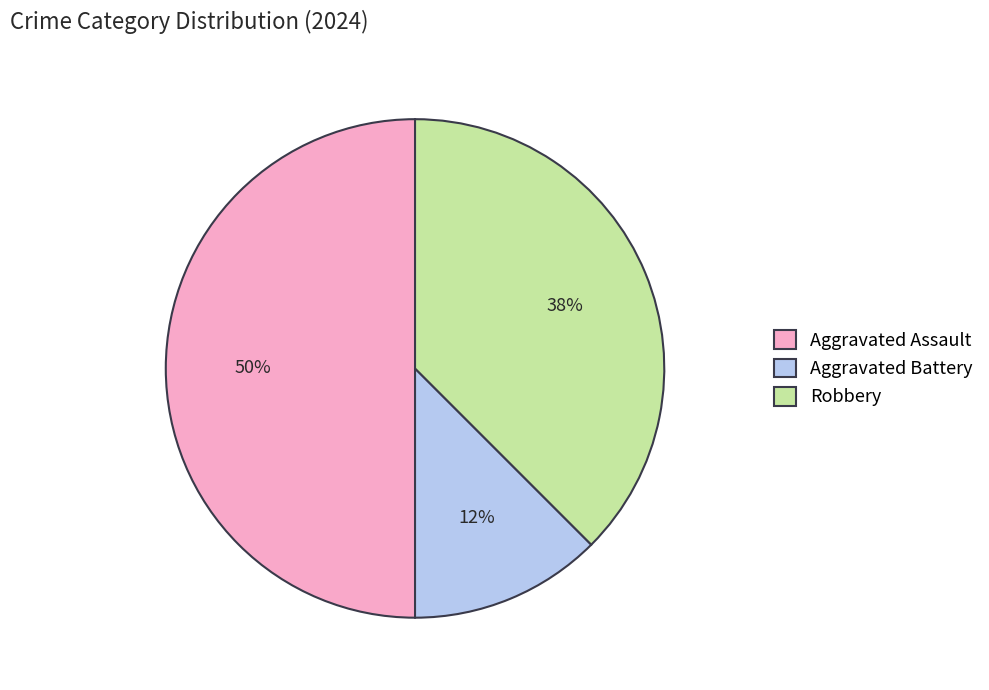

To the nearest percent, what is the combined percentage of Robbery and Aggravated Battery?

50%